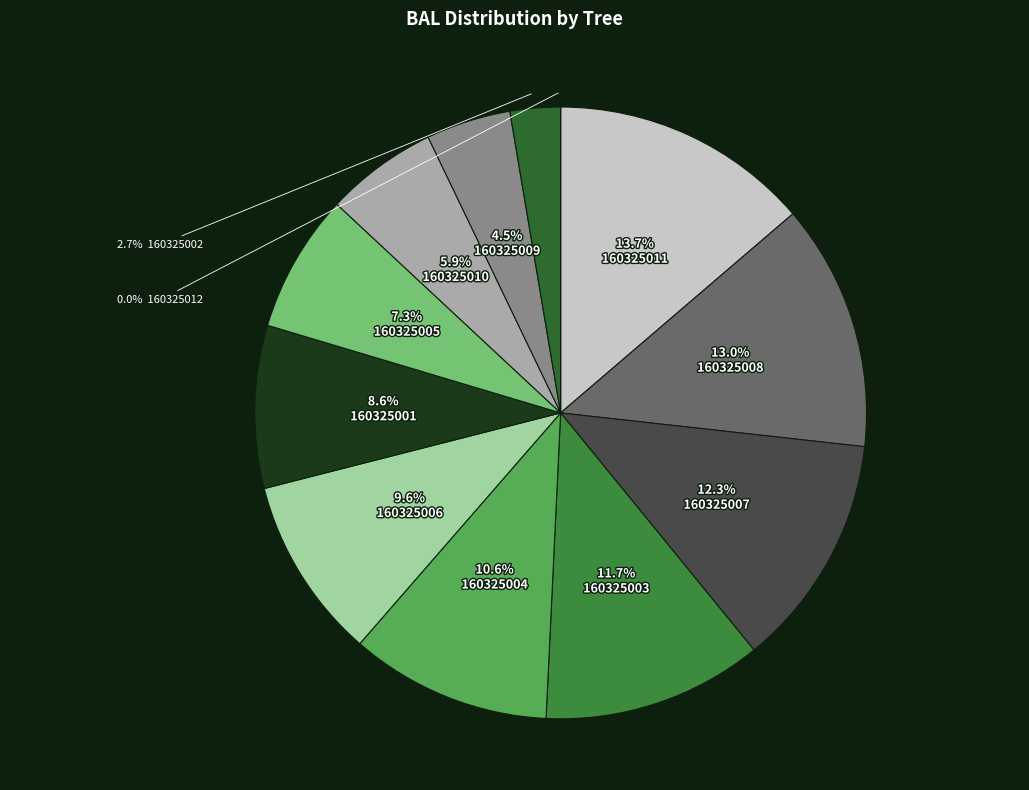

To the nearest percent, what is the average slice percentage?

8%